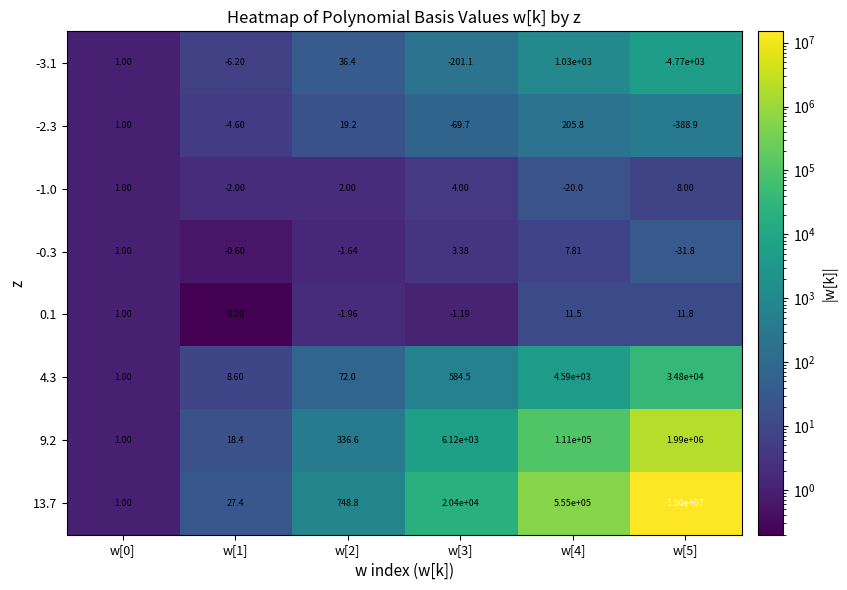

Is the value of 0.1 at w[2] greater than the value of -3.1 at w[4]?

No